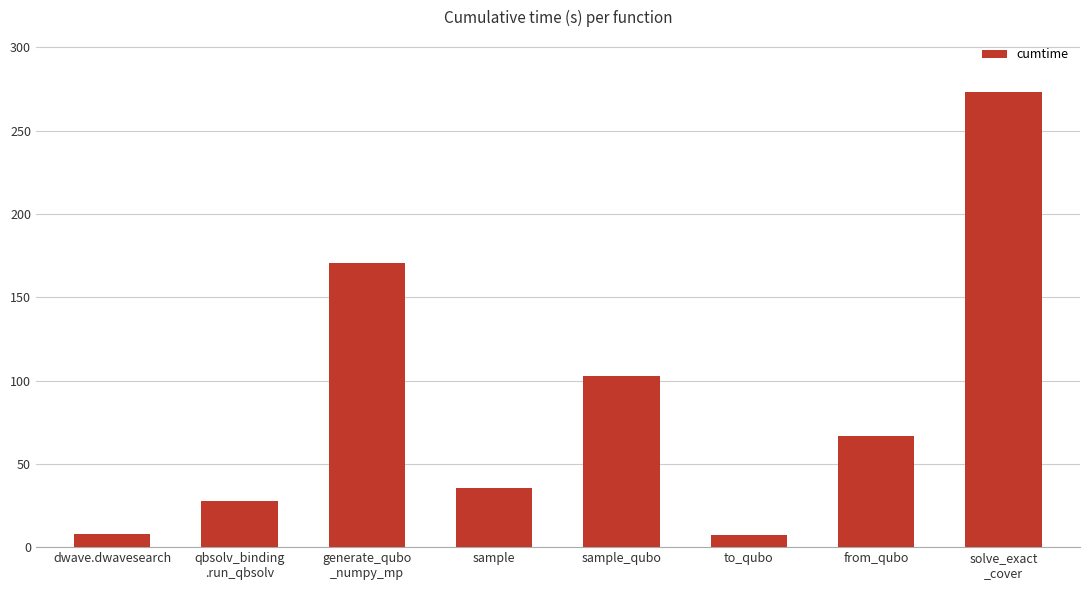

What is the minimum value shown in the chart?

7.5